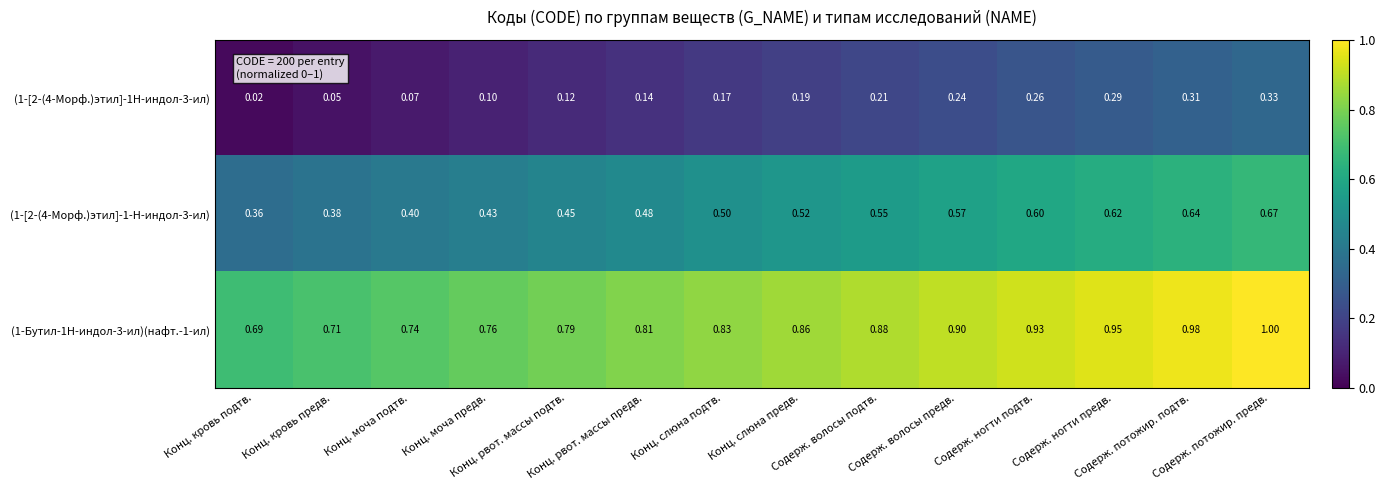

Reading left to right, what are all the values shown in this chart?

(1-[2-(4-Морф.)этил]-1H-индол-3-ил): Конц. кровь подтв.=0.0	Конц. кровь предв.=0.1	Конц. моча подтв.=0.1	Конц. моча предв.=0.1	Конц. рвот. массы подтв.=0.1	Конц. рвот. массы предв.=0.1	Конц. слюна подтв.=0.2	Конц. слюна предв.=0.2	Содерж. волосы подтв.=0.2	Содерж. волосы предв.=0.2	Содерж. ногти подтв.=0.3	Содерж. ногти предв.=0.3	Содерж. потожир. подтв.=0.3	Содерж. потожир. предв.=0.3
(1-[2-(4-Морф.)этил]-1-H-индол-3-ил): Конц. кровь подтв.=0.4	Конц. кровь предв.=0.4	Конц. моча подтв.=0.4	Конц. моча предв.=0.4	Конц. рвот. массы подтв.=0.5	Конц. рвот. массы предв.=0.5	Конц. слюна подтв.=0.5	Конц. слюна предв.=0.5	Содерж. волосы подтв.=0.6	Содерж. волосы предв.=0.6	Содерж. ногти подтв.=0.6	Содерж. ногти предв.=0.6	Содерж. потожир. подтв.=0.6	Содерж. потожир. предв.=0.7
(1-Бутил-1H-индол-3-ил)(нафт.-1-ил): Конц. кровь подтв.=0.7	Конц. кровь предв.=0.7	Конц. моча подтв.=0.7	Конц. моча предв.=0.8	Конц. рвот. массы подтв.=0.8	Конц. рвот. массы предв.=0.8	Конц. слюна подтв.=0.8	Конц. слюна предв.=0.9	Содерж. волосы подтв.=0.9	Содерж. волосы предв.=0.9	Содерж. ногти подтв.=0.9	Содерж. ногти предв.=0.9	Содерж. потожир. подтв.=1.0	Содерж. потожир. предв.=1.0